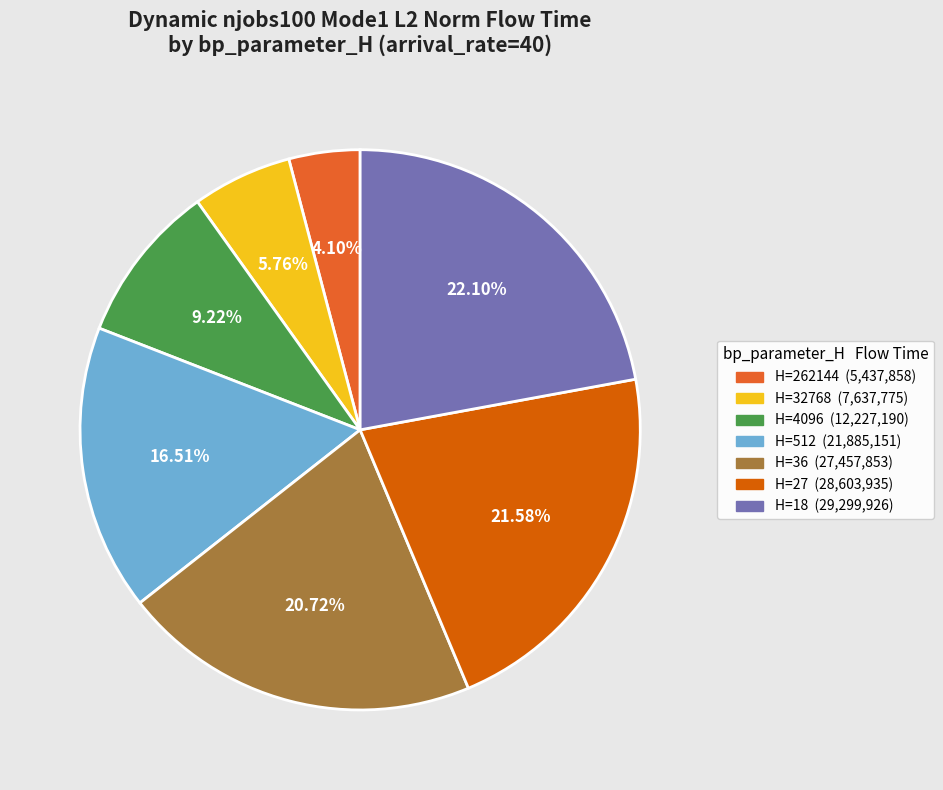

Does any single category account for the majority?

No